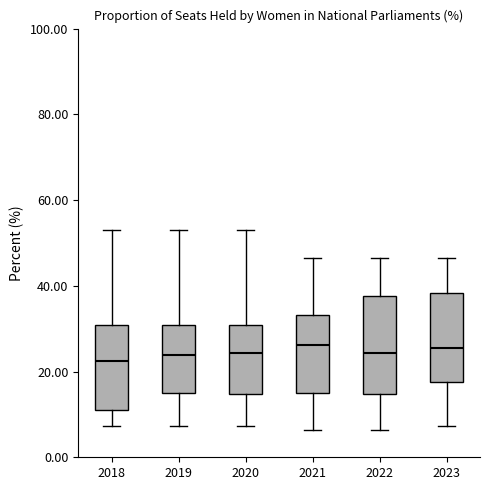

Where does the lower whisker of the box at x = 2019 end on the y-axis? The values are not printed on the chart, so give them approximately, as read against the axis.

8